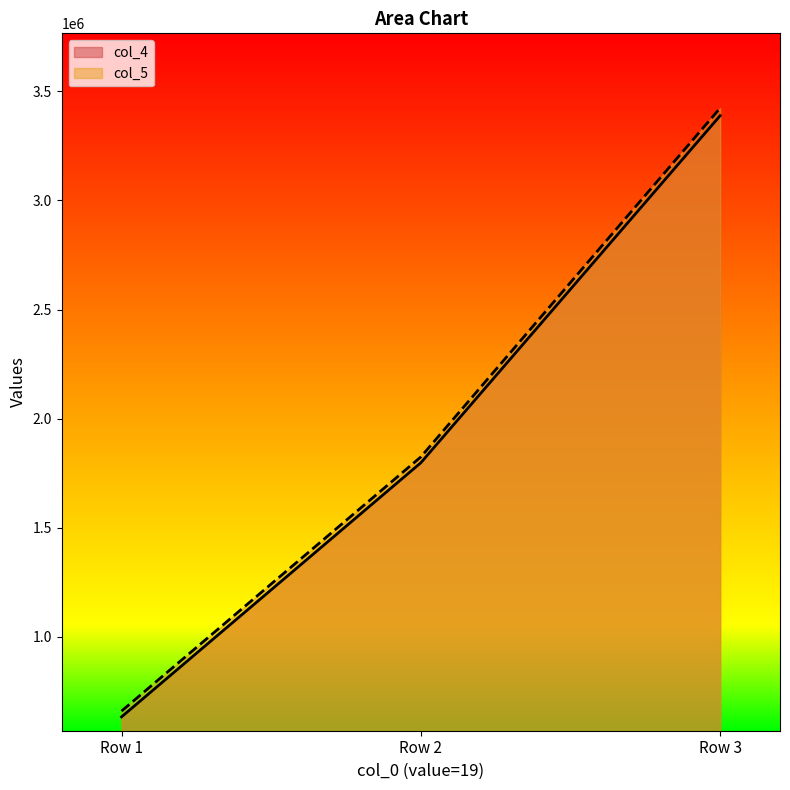

The value of col_5 at Row 2 is 1824769. True or false?

True